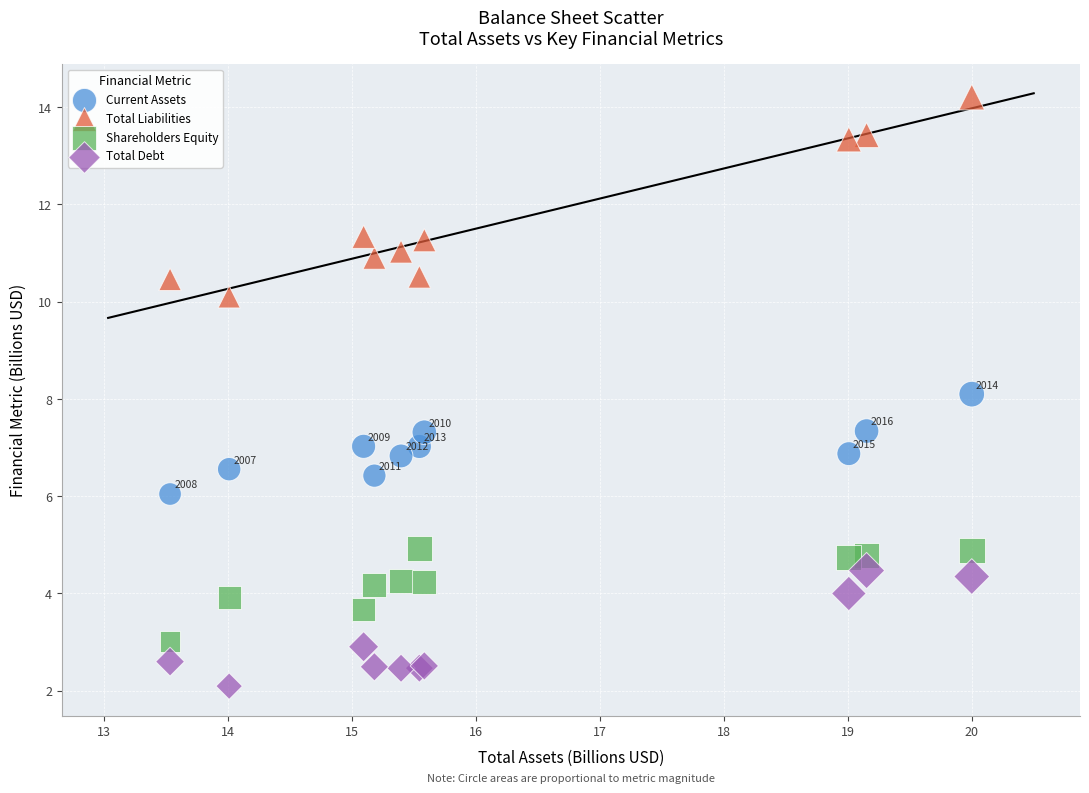

What are all the series names shown in the legend?

Current Assets, Total Liabilities, Shareholders Equity, Total Debt